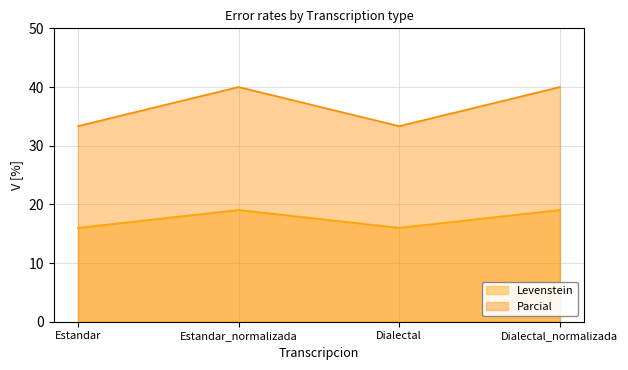

What value does the Parcial series have at Estandar?

33.3